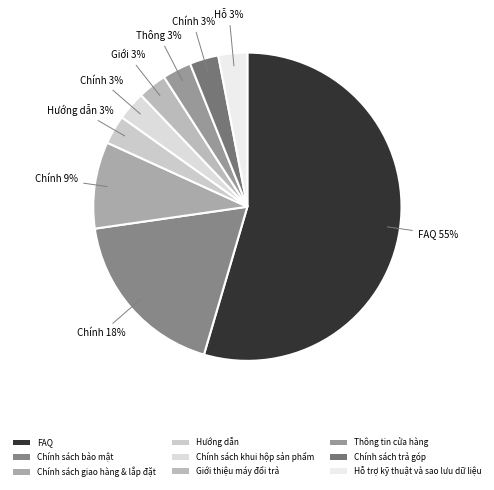

Which has a higher value, Chính sách trả góp or Hướng dẫn?

Chính sách trả góp